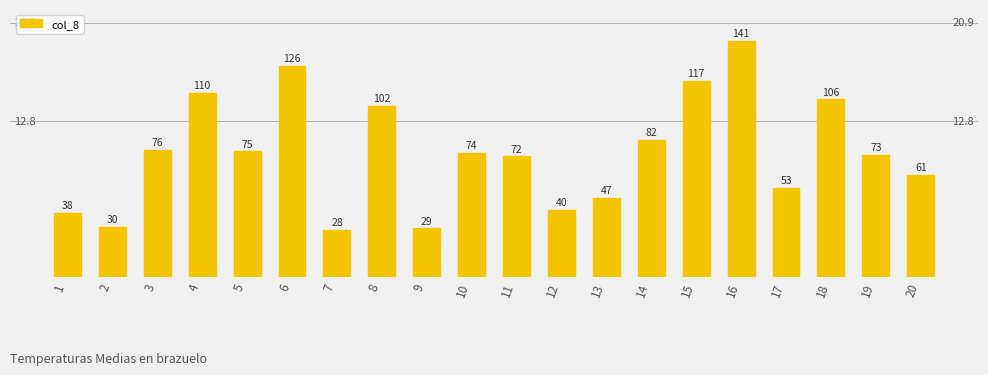

Reading left to right, what are all the values shown in this chart?

38	30	76	110	75	126	28	102	29	74	72	40	47	82	117	141	53	106	73	61